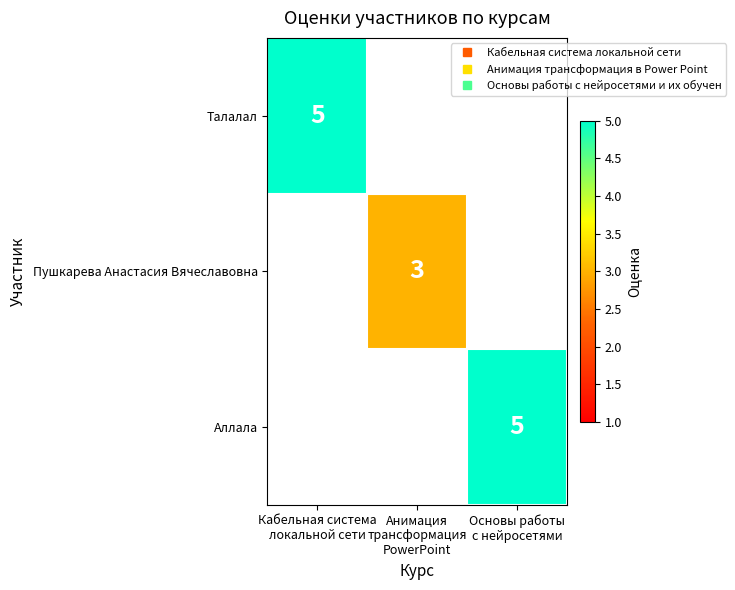

How many distinct data groups are displayed?

3